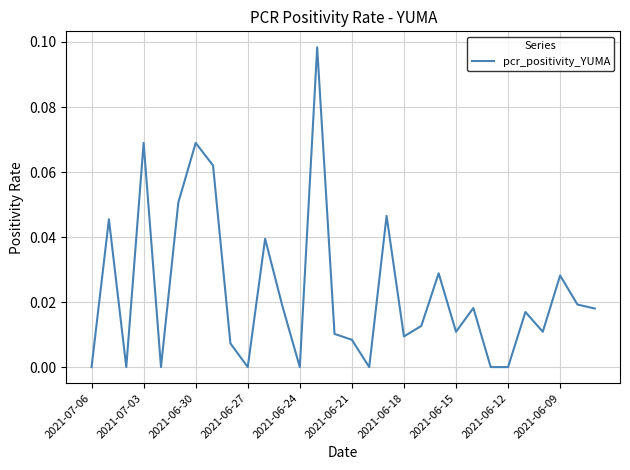

How many categories are shown in the chart?

30